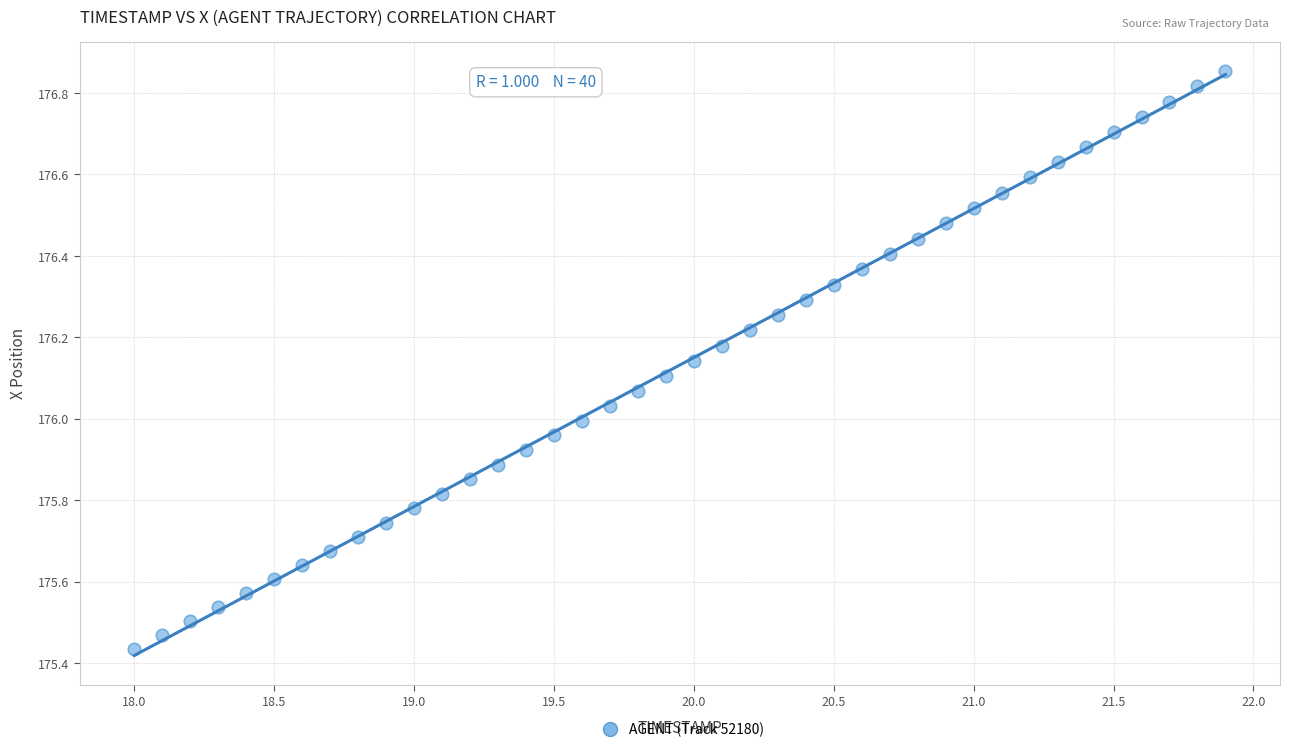

What is the range of X values (max minus min)?

3.9